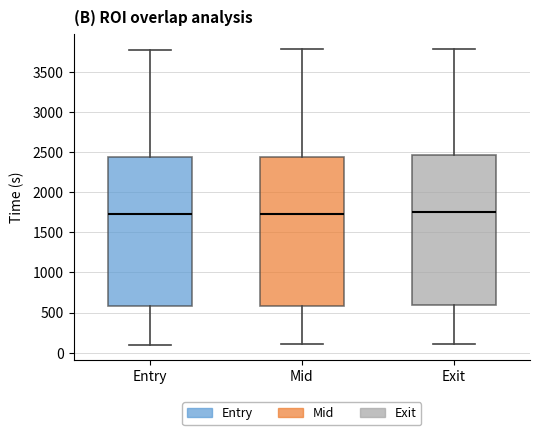

Reading left to right, transcribe this box plot: for each box, give where its median line is, the range the box spans, and where its two whiskers end, as read against the y-axis. The values are not printed on the chart, so give them approximately, as read against the axis.

Entry: median 1700, box 600 to 2450, whiskers 100 to 3750
Mid: median 1750, box 600 to 2450, whiskers 100 to 3800
Exit: median 1750, box 600 to 2450, whiskers 100 to 3800